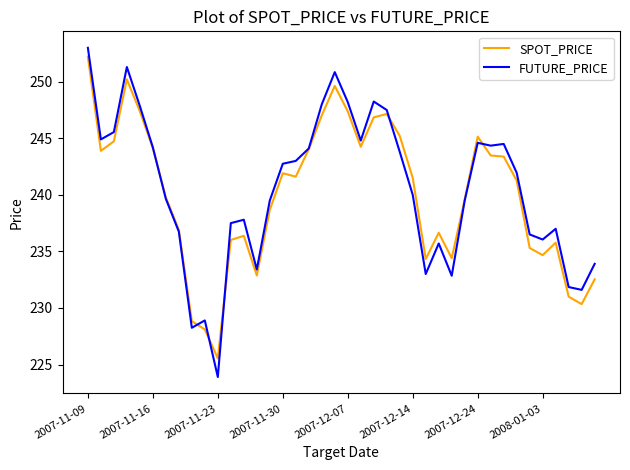

What is the smallest value displayed?

223.9